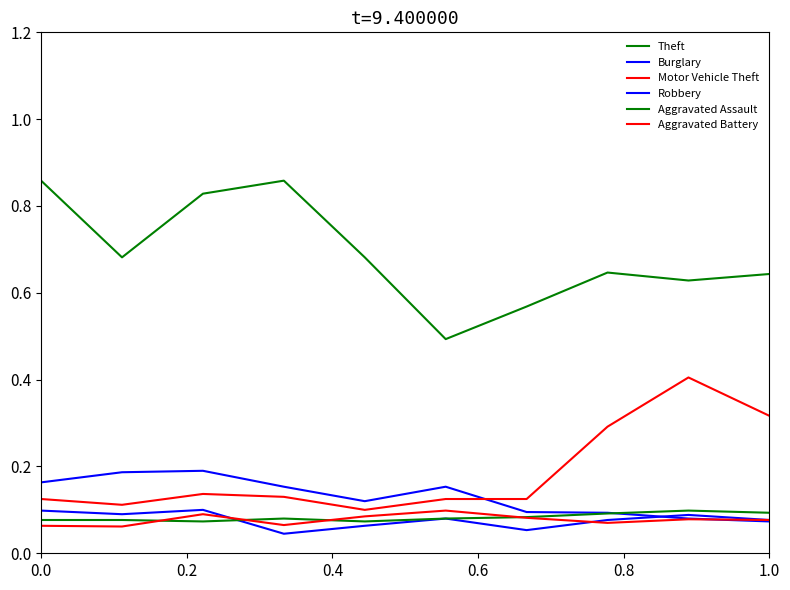

What is the lowest value of the Aggravated Assault series?

0.1